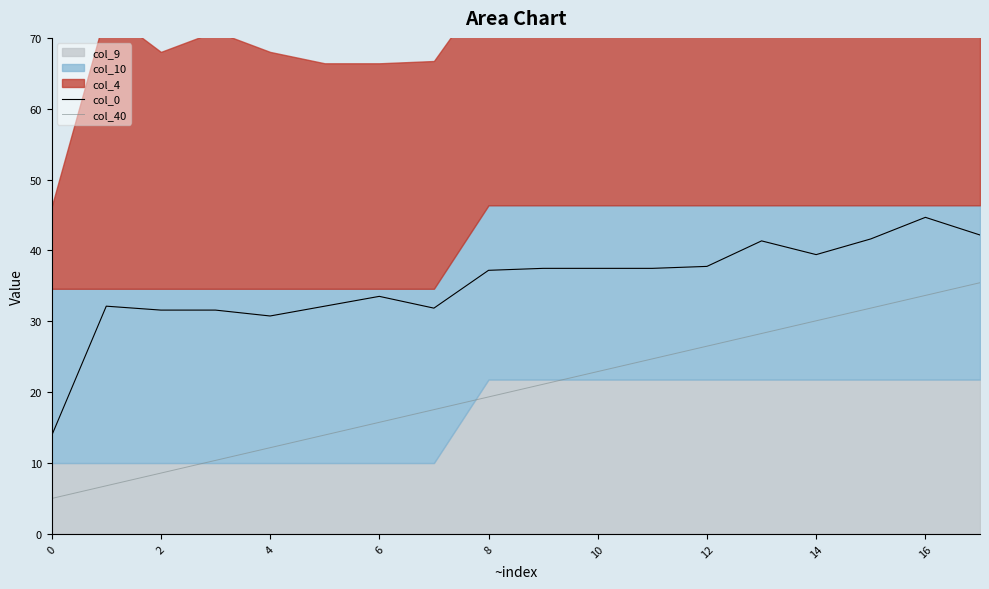

Which series has the largest total across all categories?

col_0